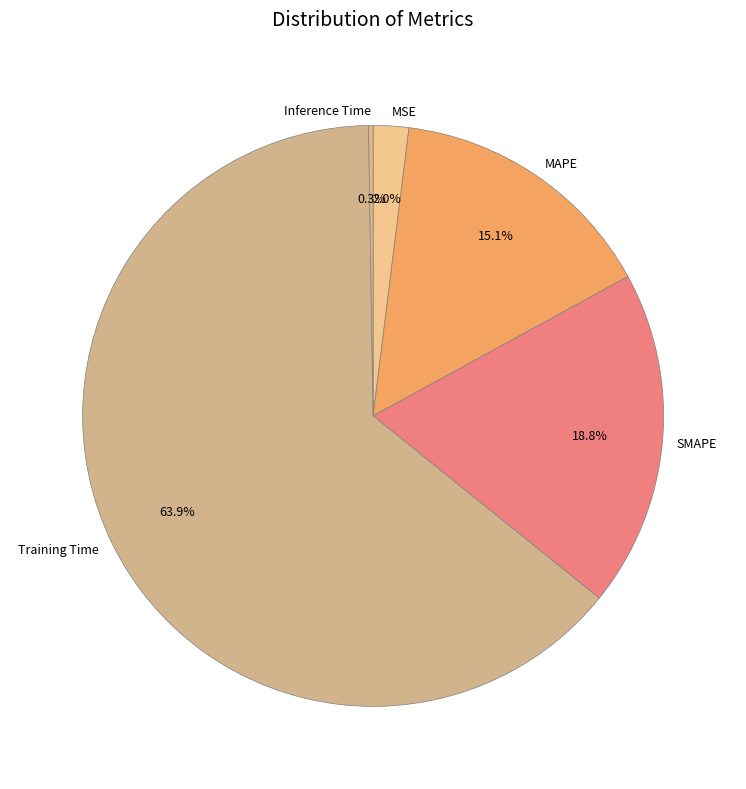

Is it true that MSE is 2% of the pie?

True